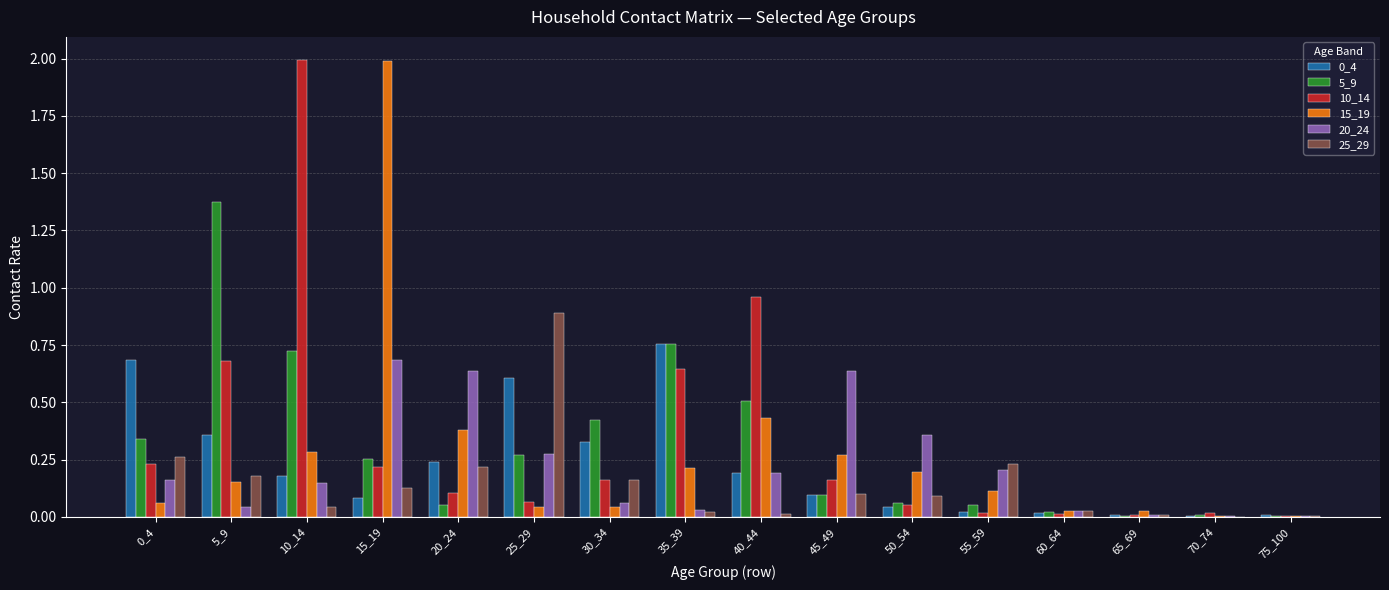

Which category has the highest value in the 0_4 series?

35_39